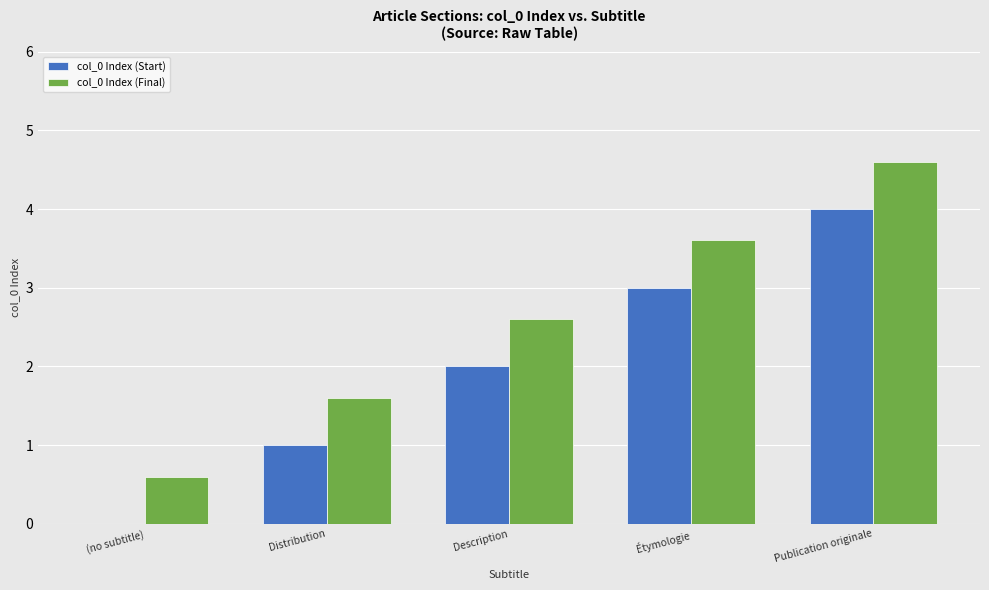

The value of col_0 Index (Final) at Description is 2.6. True or false?

True